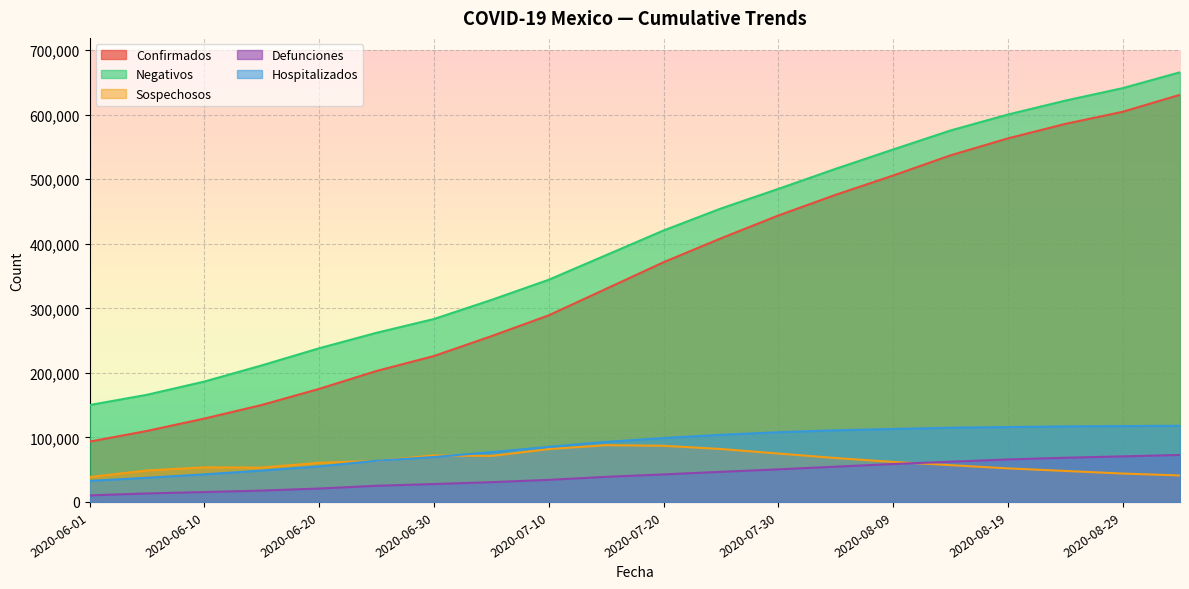

Is the value of Defunciones at 2020-07-20 greater than the value of Hospitalizados at 2020-06-05?

Yes